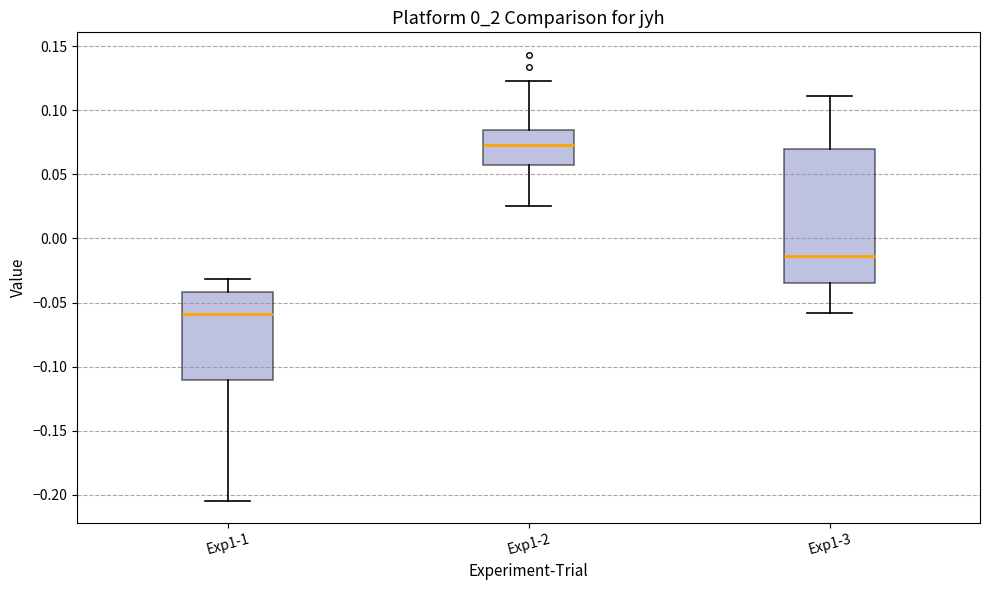

Reading left to right, transcribe this box plot: for each box, give where its median line is, the range the box spans, and where its two whiskers end, as read against the y-axis. The values are not printed on the chart, so give them approximately, as read against the axis.

Exp1-1: median -0.060, box -0.110 to -0.040, whiskers -0.205 to -0.030
Exp1-2: median 0.075, box 0.055 to 0.085, whiskers 0.025 to 0.125
Exp1-3: median -0.015, box -0.035 to 0.070, whiskers -0.060 to 0.110